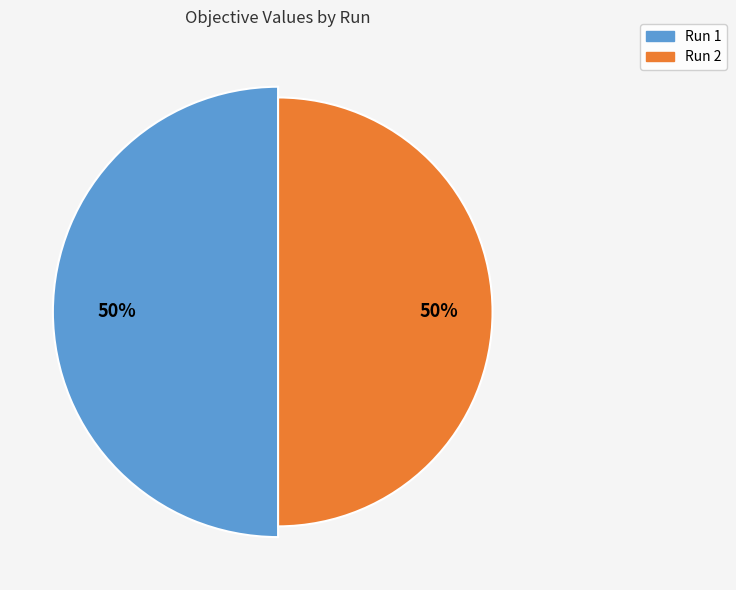

The Run 1 slice represents 50% of the pie. True or false?

True